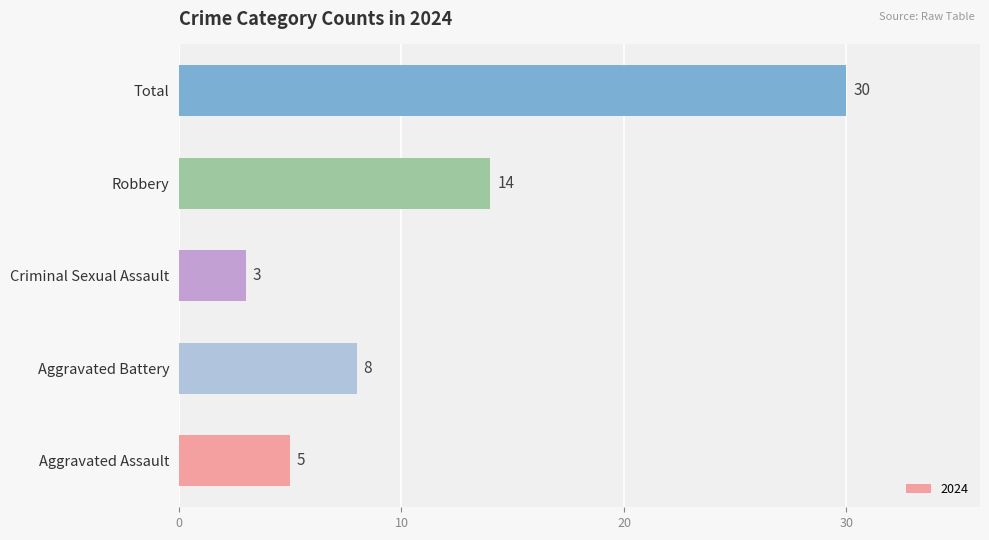

What is the difference between the values at Total and Robbery?

16